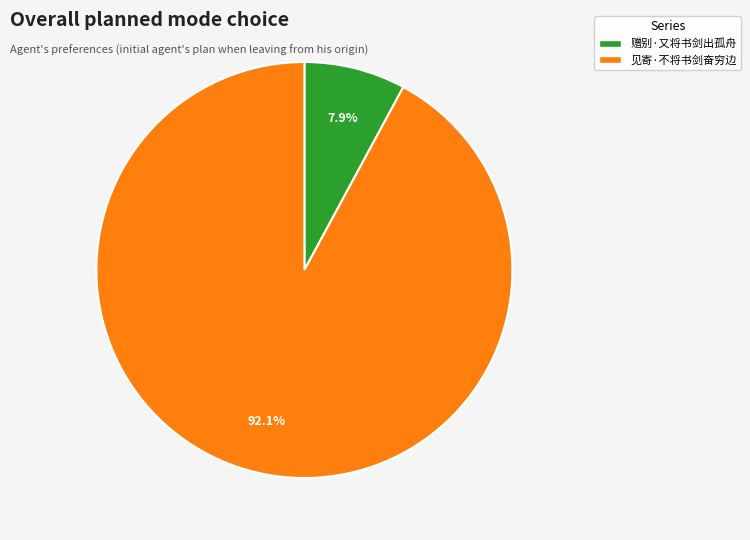

Is there any slice that represents more than half of the pie?

Yes